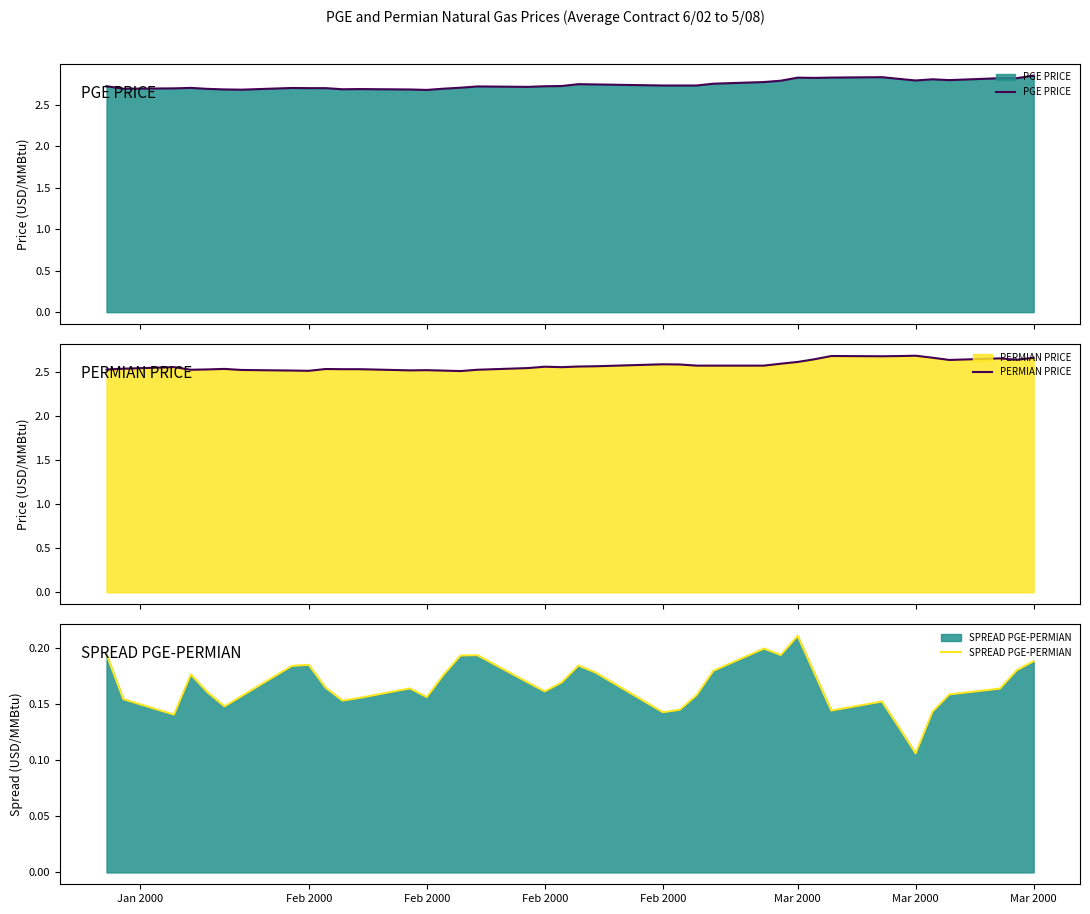

At how many categories does at least one series exceed 2?

39